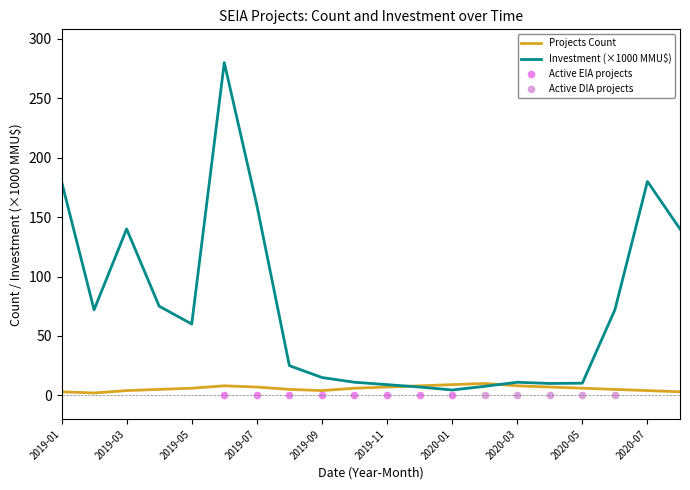

Is the value of Investment (MMU$) at 2019-01 greater than the value of Projects Count at 2020-01?

Yes